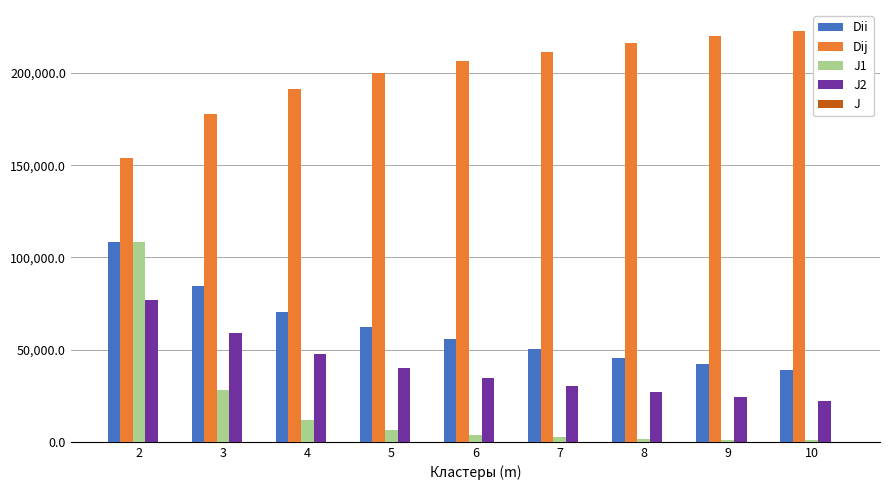

What is the greatest value displayed?

223025.1